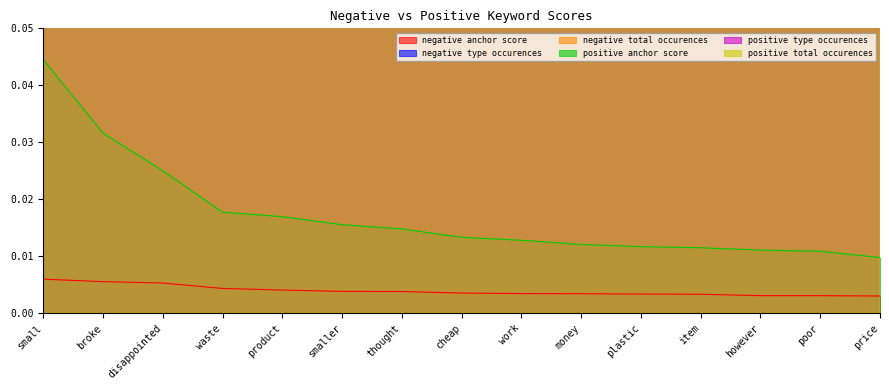

How many data points does each series have?

15